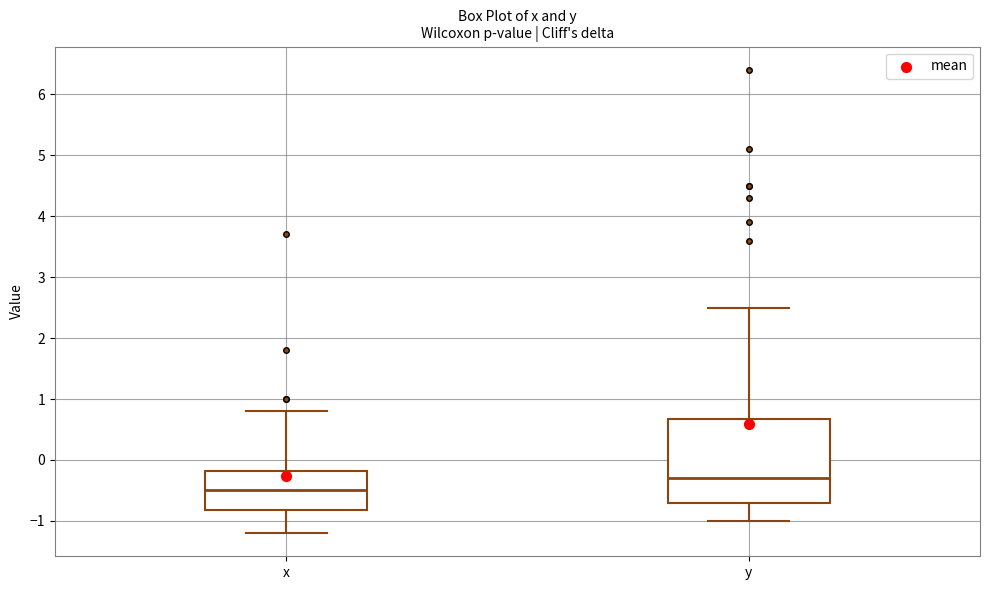

Reading left to right, read every box against the y-axis: the position of its median line, the range the box covers, and the ends of its whiskers. The values are not printed on the chart, so give them approximately, as read against the axis.

x: median -0.5, box -0.8 to -0.2, whiskers -1.2 to 0.8
y: median -0.3, box -0.7 to 0.7, whiskers -1.0 to 2.5